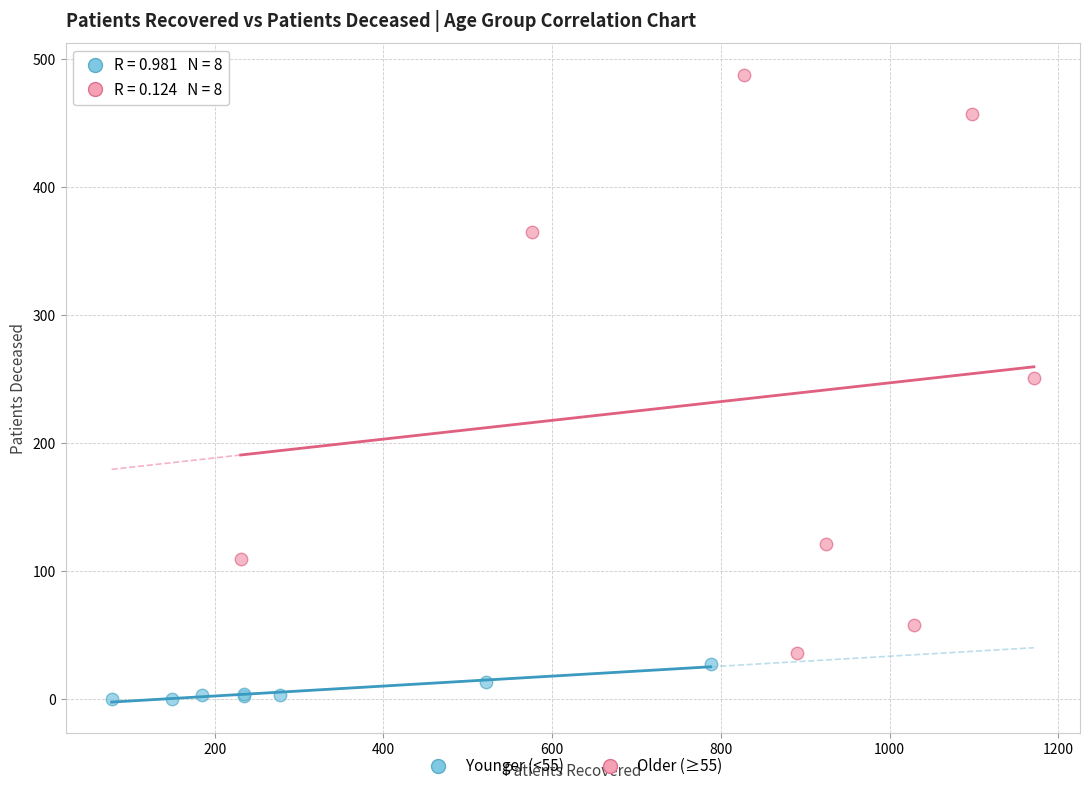

Which series reaches the minimum Y coordinate?

Younger (<55)